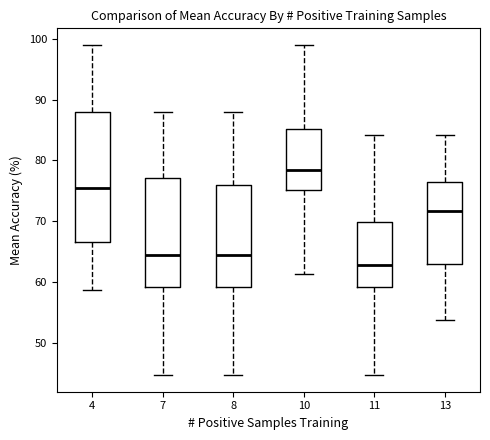

Reading left to right, transcribe this box plot: for each box, give where its median line is, the range the box spans, and where its two whiskers end, as read against the y-axis. The values are not printed on the chart, so give them approximately, as read against the axis.

4: median 76, box 67 to 88, whiskers 59 to 99
7: median 65, box 59 to 77, whiskers 45 to 88
8: median 65, box 59 to 76, whiskers 45 to 88
10: median 78, box 75 to 85, whiskers 61 to 99
11: median 63, box 59 to 70, whiskers 45 to 84
13: median 72, box 63 to 76, whiskers 54 to 84